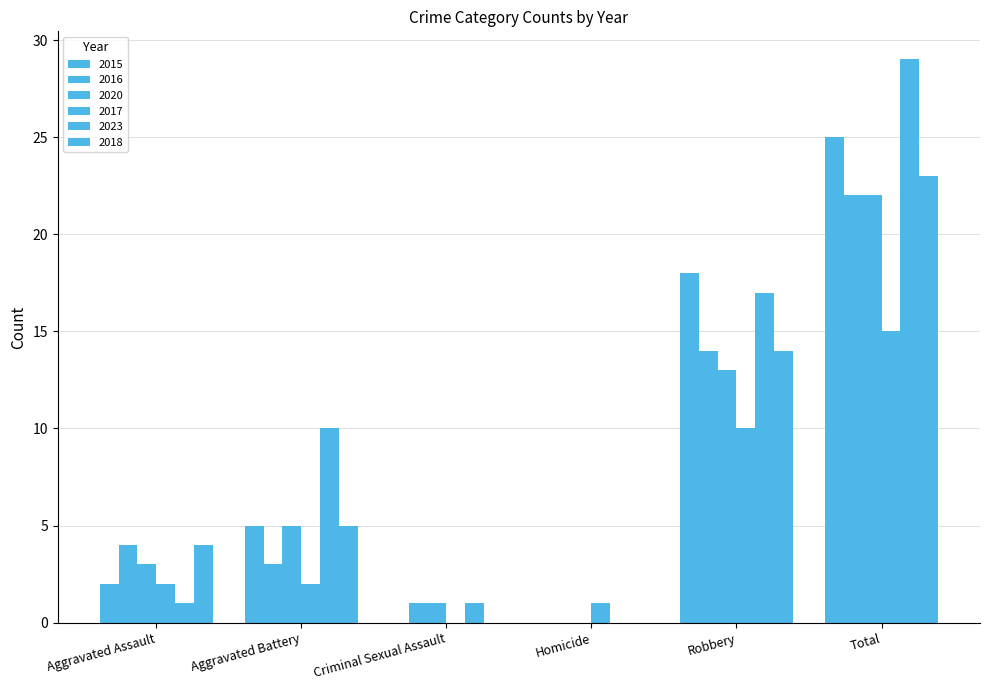

What is the difference between the maximum and minimum values in the 2017 series?

15